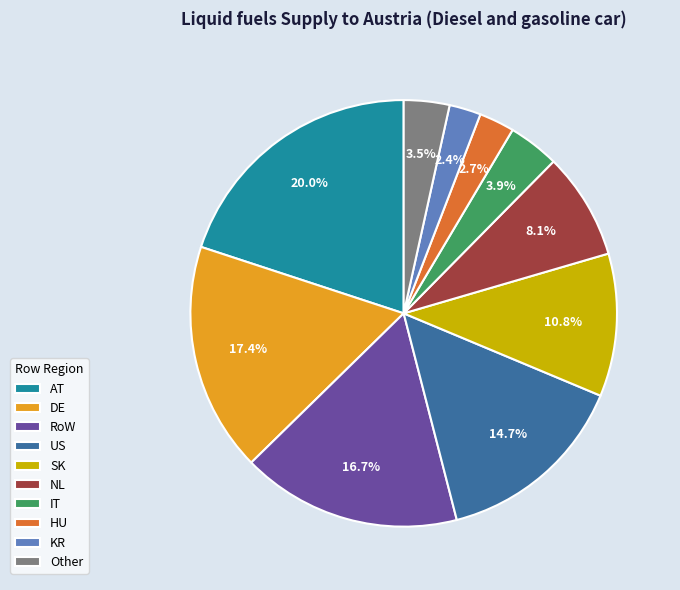

How many segments does this pie chart have?

10